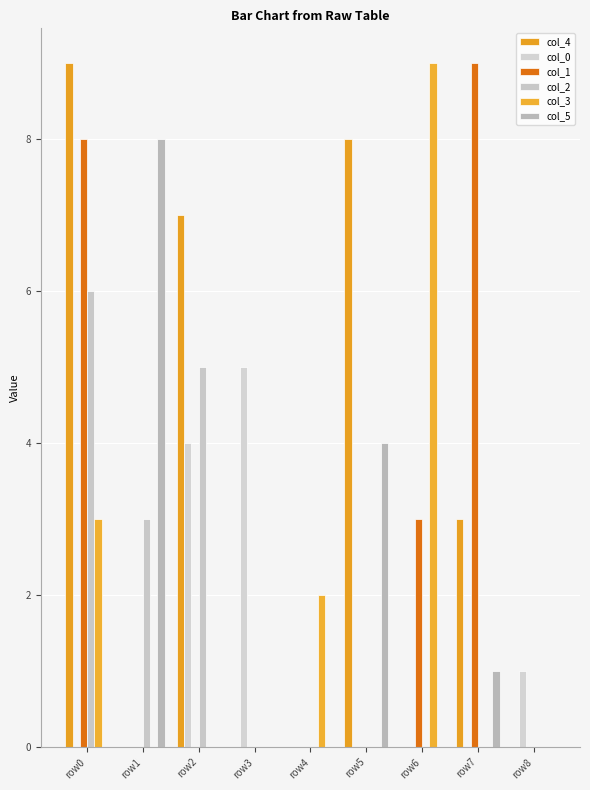

Which has a higher value, row2 or row0?

row0